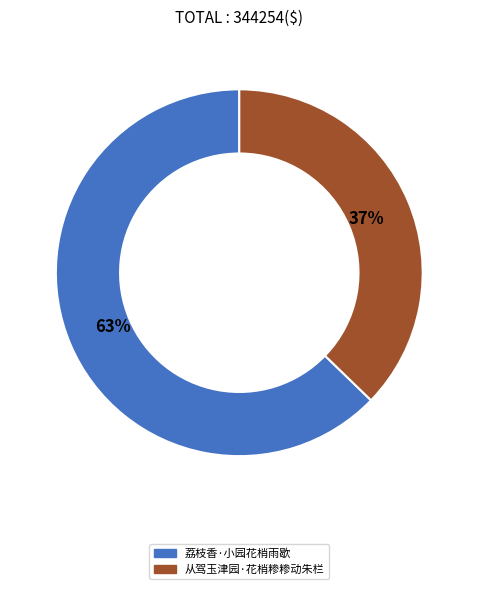

To the nearest percent, what portion does 荔枝香·小园花梢雨歇 represent?

63%